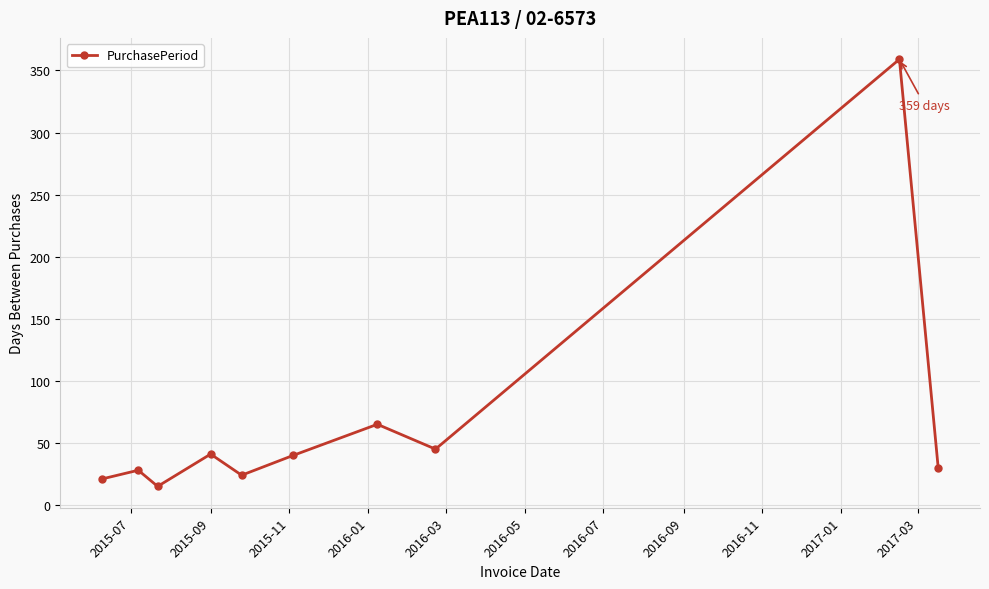

What is the minimum value shown in the chart?

15